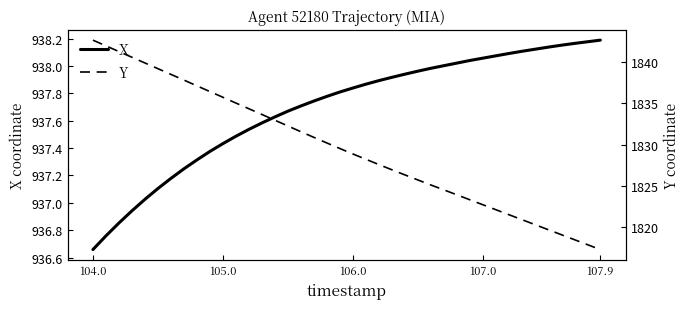

Reading left to right, extract all data points from this chart.

X: 936.7	936.8	936.9	936.9	937.0	937.1	937.2	937.2	937.3	937.4	937.4	937.5	937.5	937.6	937.6	937.7	937.7	937.7	937.8	937.8	937.8	937.9	937.9	937.9	937.9	938.0	938.0	938.0	938.0	938.0	938.1	938.1	938.1	938.1	938.1	938.1	938.2	938.2	938.2	938.2
Y: 1842.6	1841.9	1841.2	1840.6	1839.9	1839.2	1838.5	1837.8	1837.1	1836.4	1835.7	1835.0	1834.3	1833.6	1832.9	1832.2	1831.5	1830.9	1830.2	1829.5	1828.9	1828.2	1827.6	1827.0	1826.3	1825.7	1825.1	1824.5	1823.9	1823.3	1822.7	1822.1	1821.5	1820.9	1820.3	1819.7	1819.1	1818.5	1817.9	1817.3